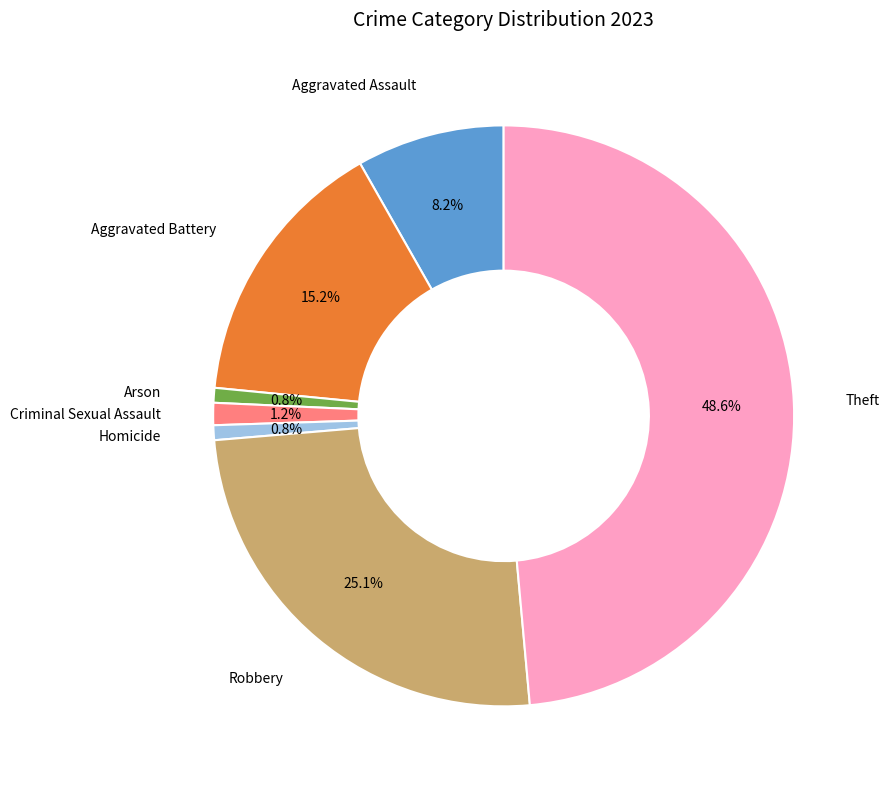

Does any single category account for the majority?

No